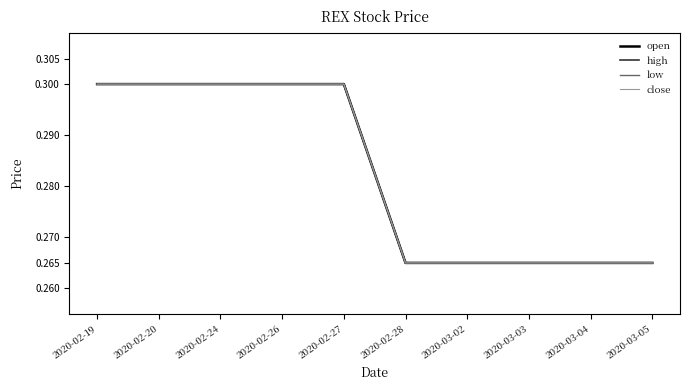

Which series has the largest range (max minus min)?

open